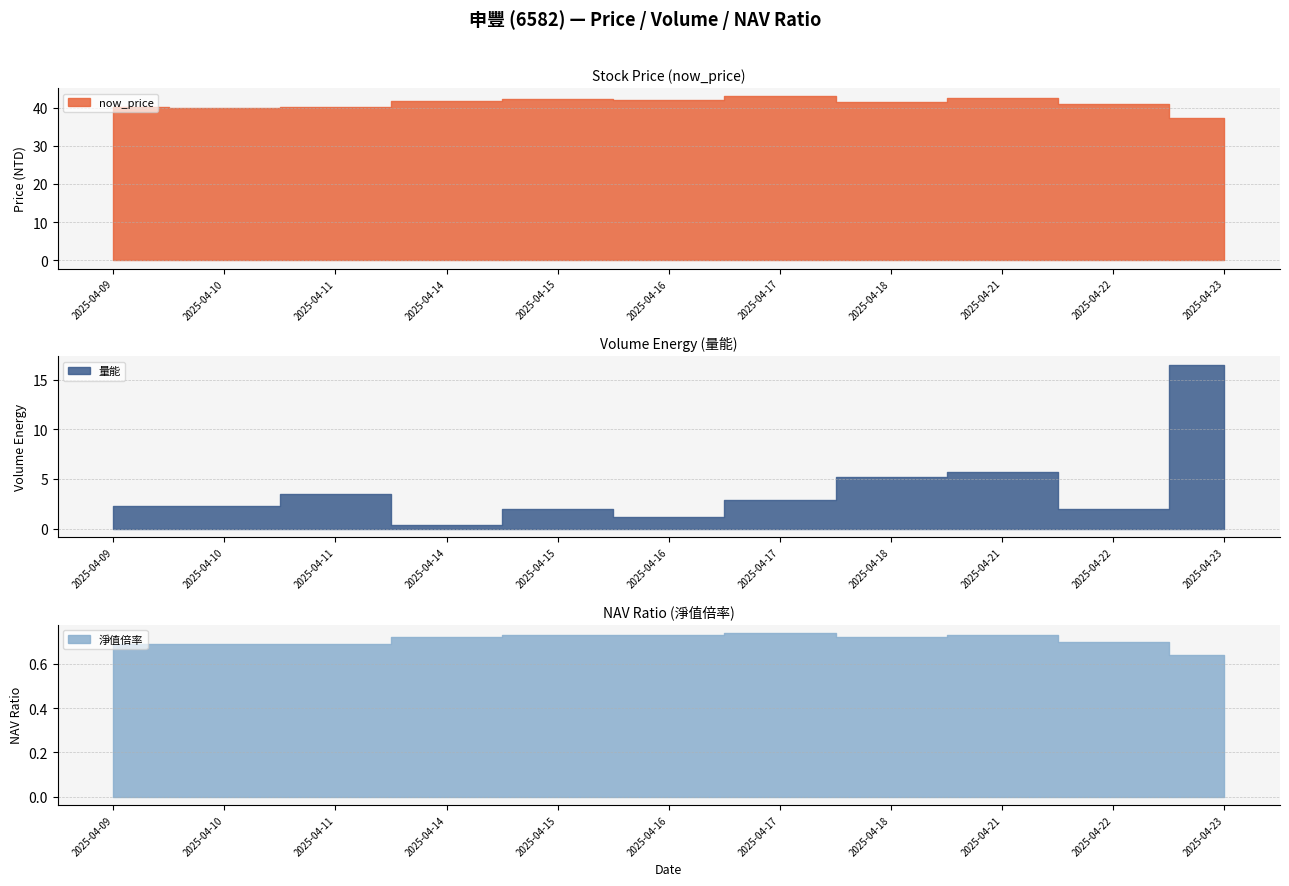

True or false: now_price has a value of 42.2 at 2025-04-15.

True